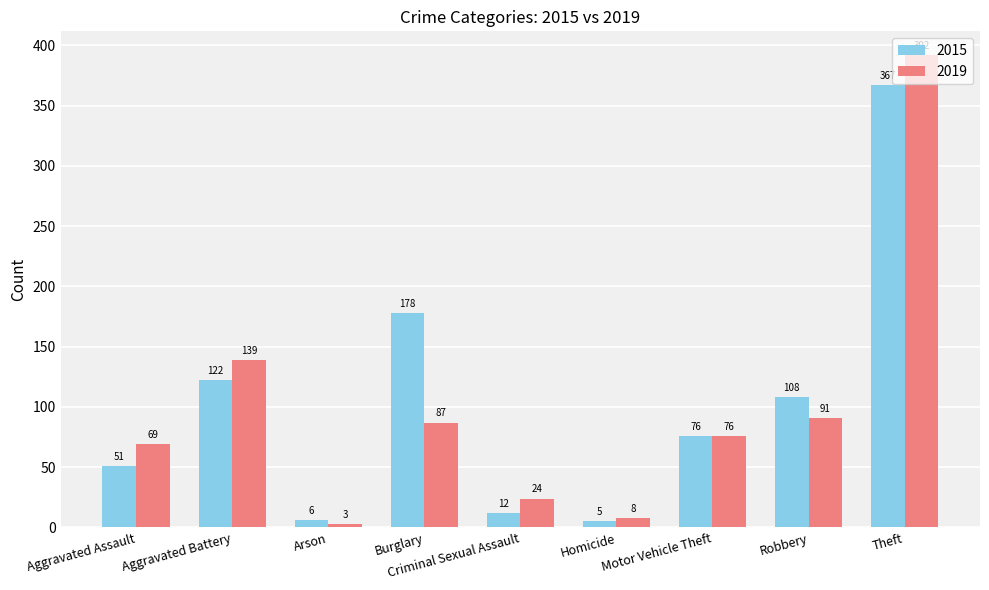

True or false: 2019 has a value of 87 at Burglary.

True